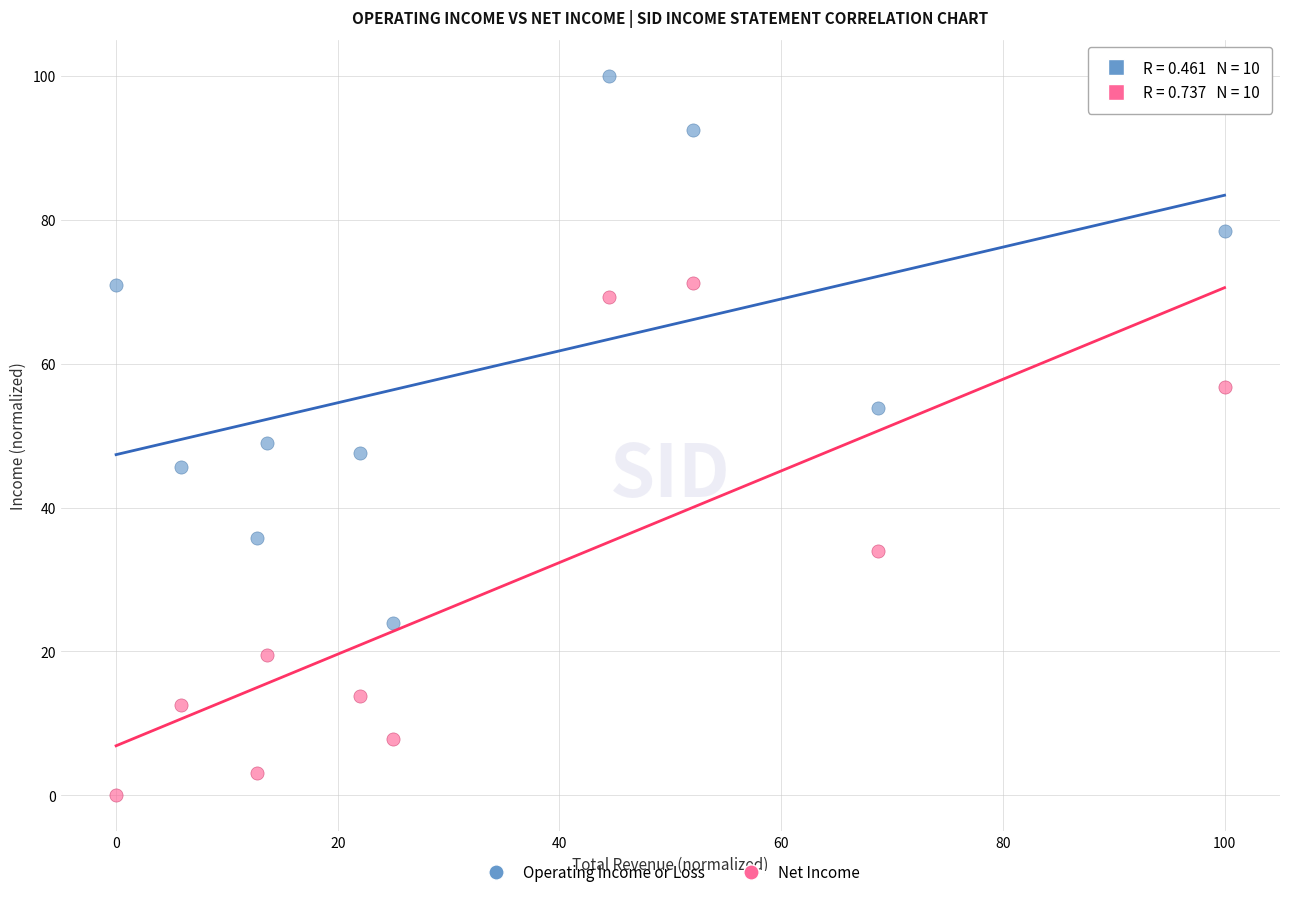

Which series reaches the minimum Y coordinate?

Net Income